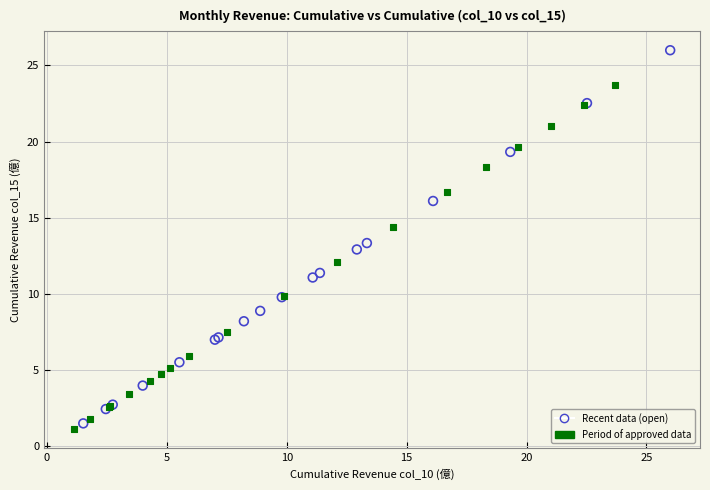

Which series reaches the minimum Y coordinate?

Period of approved data